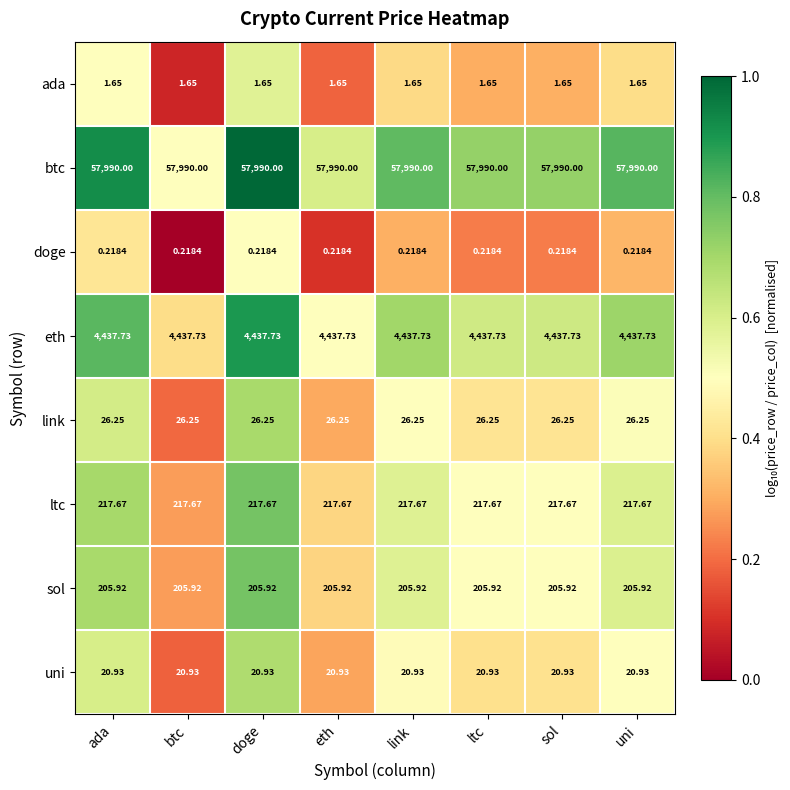

Rank the series by their maximum value, from highest to lowest.

btc, eth, ltc, sol, link, uni, ada, doge